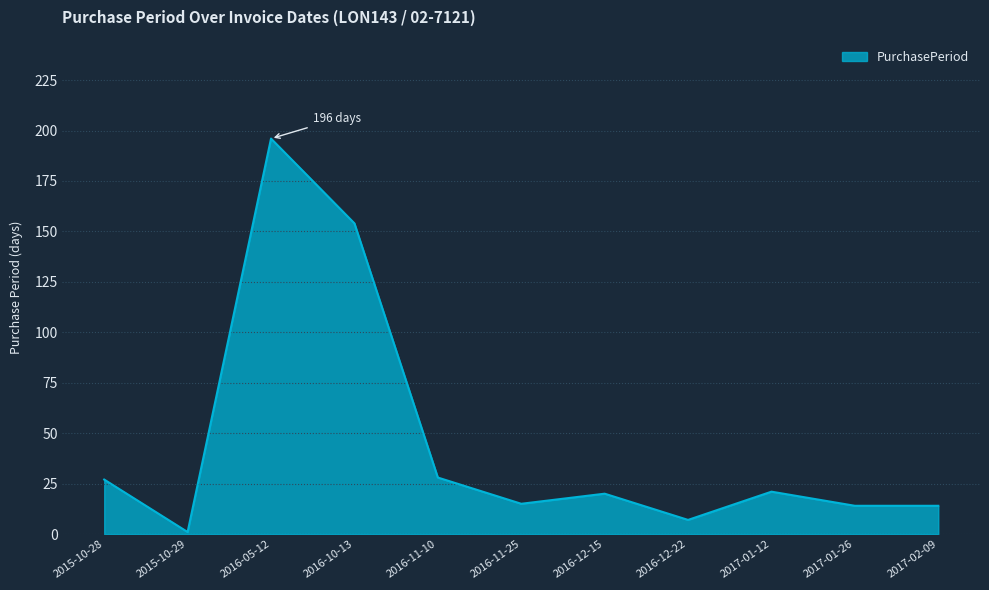

Which label corresponds to the largest value in the chart?

2016-05-12